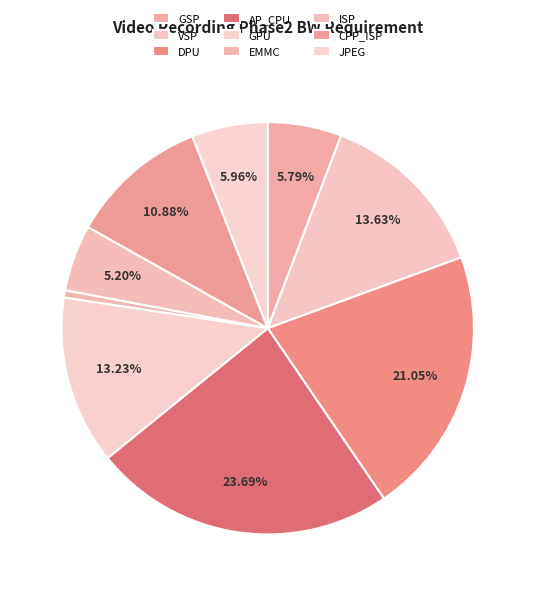

How many segments does this pie chart have?

9